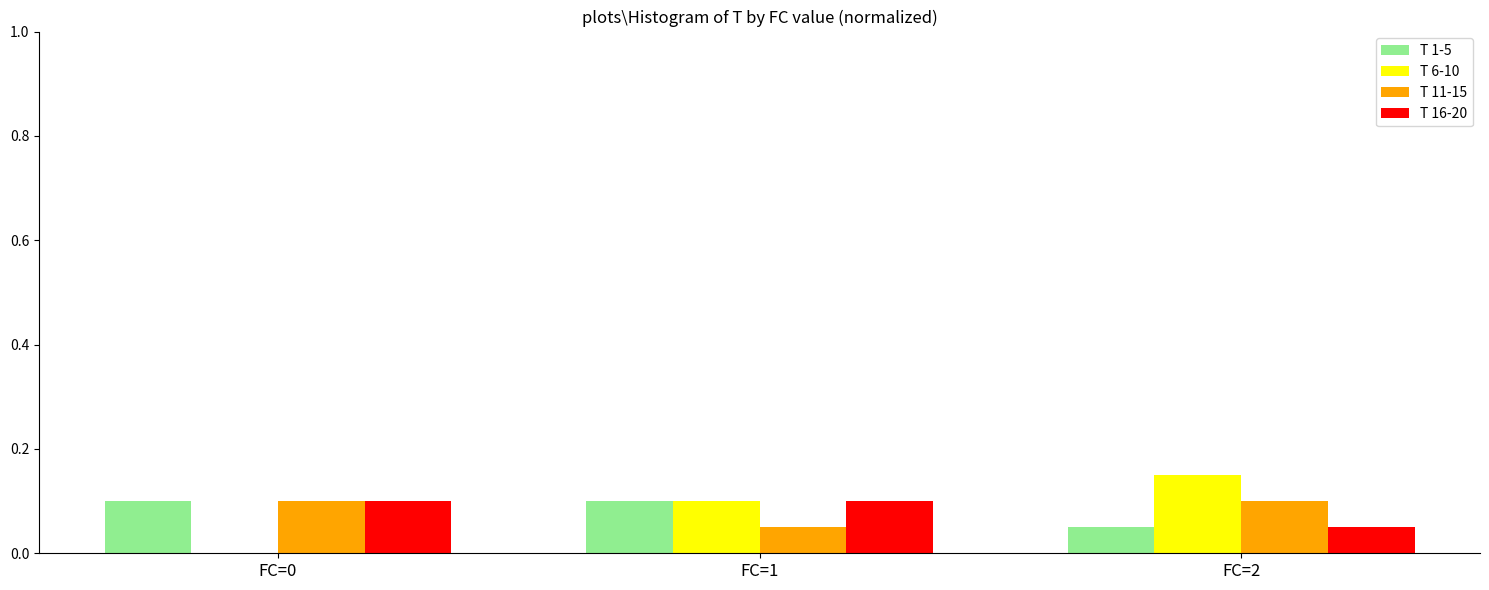

Between FC=0 and FC=2, which series saw the biggest shift?

T 6-10